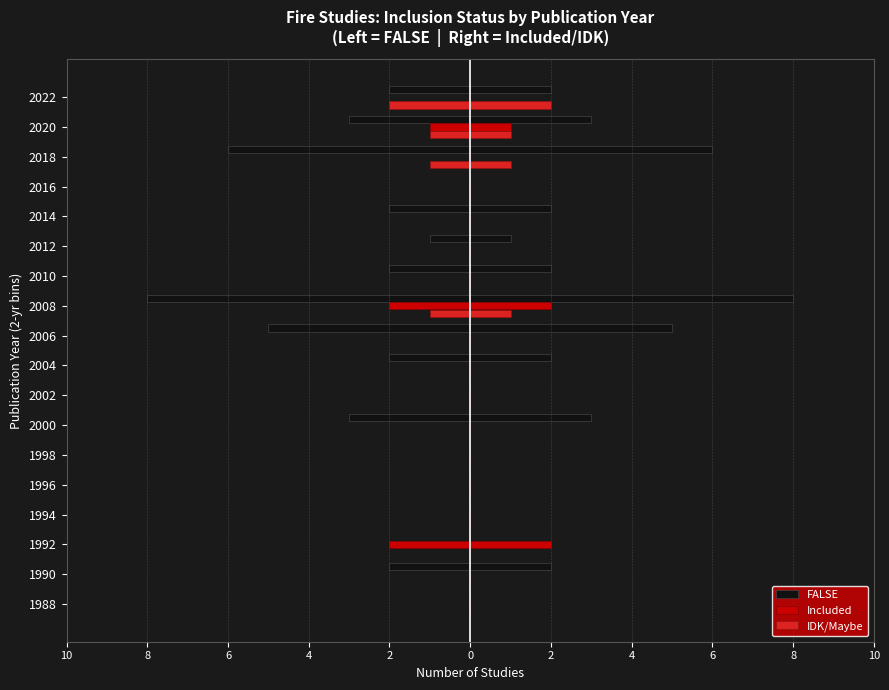

What are all the series names shown in the legend?

FALSE, Included, IDK/Maybe